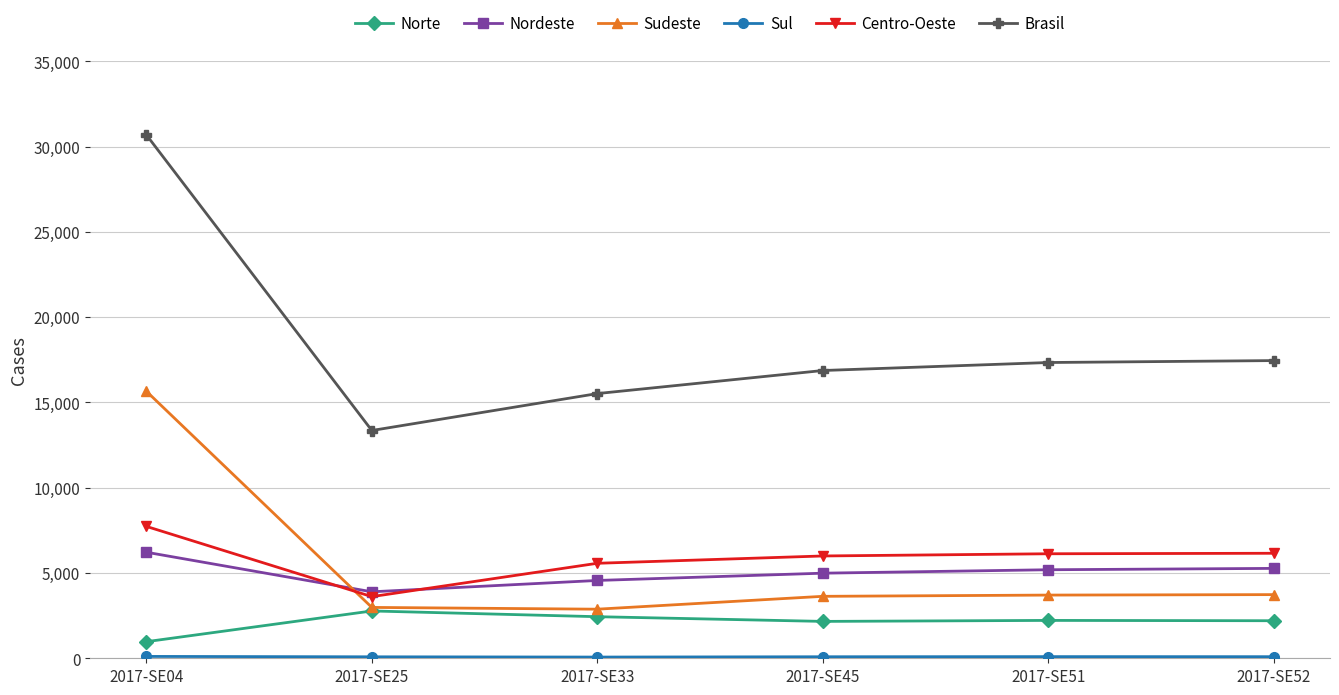

True or false: Norte has more than 2 points higher than both neighbors.

False